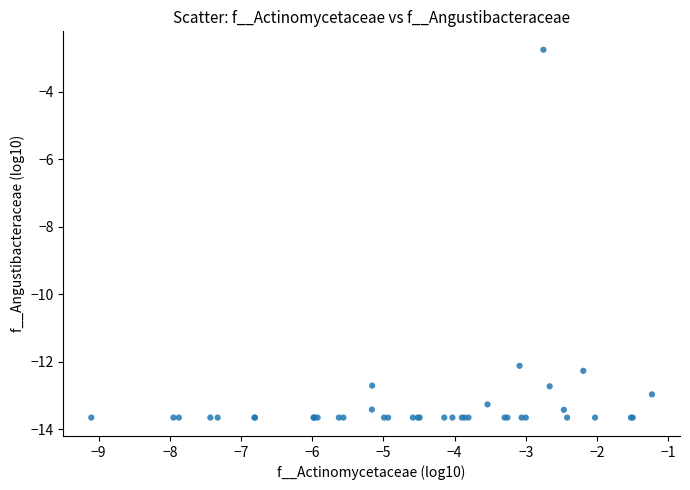

What Y value in the scatter plot is closest to -8?

-12.1